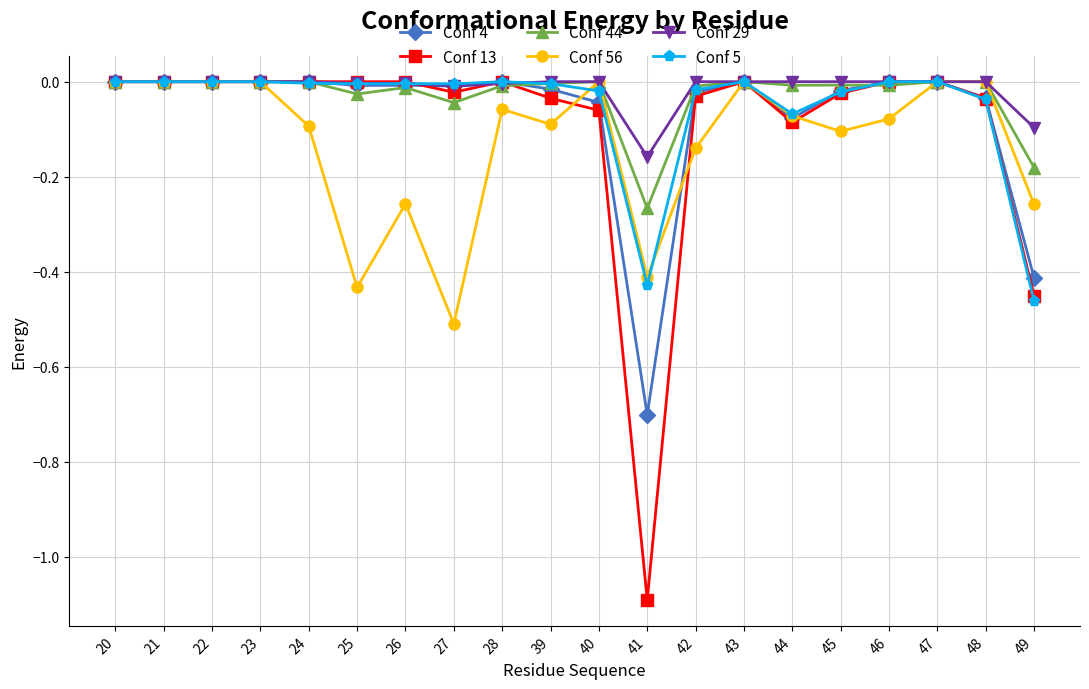

True or false: Conf 13 has more than 0 points higher than both neighbors.

True